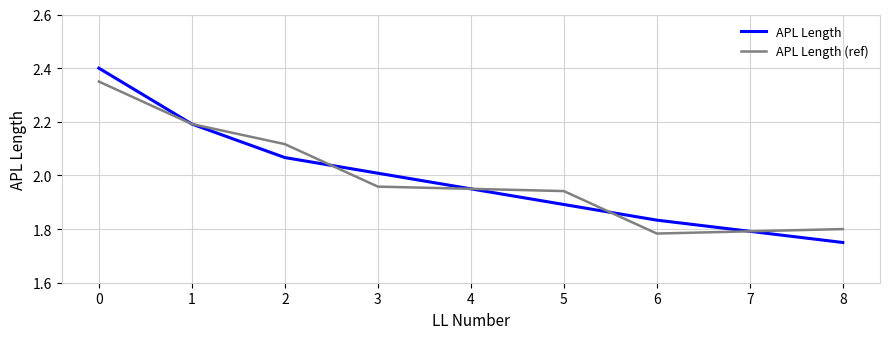

What is the total value across all series at 4?

3.9